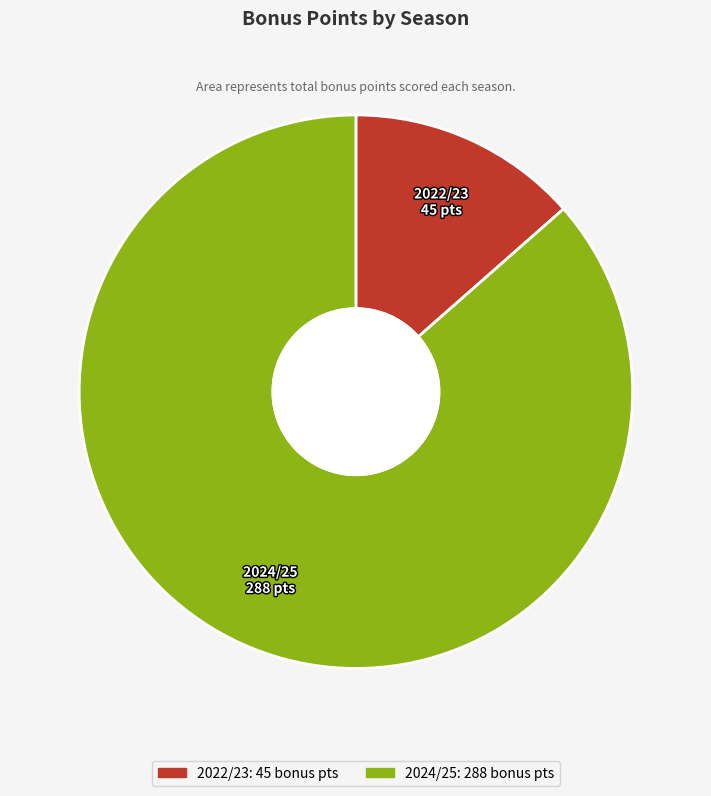

How many segments does this pie chart have?

2